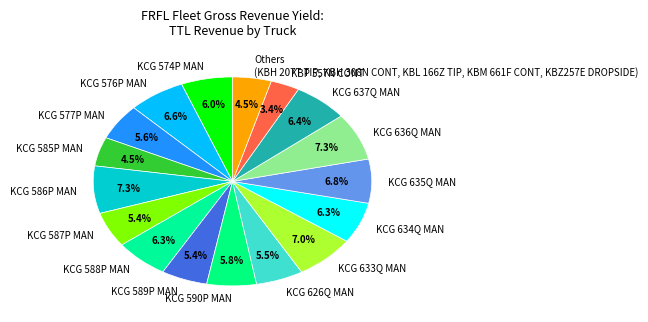

What is the ratio of the value at KCG 589P MAN to the value at KCG 586P MAN?

0.7